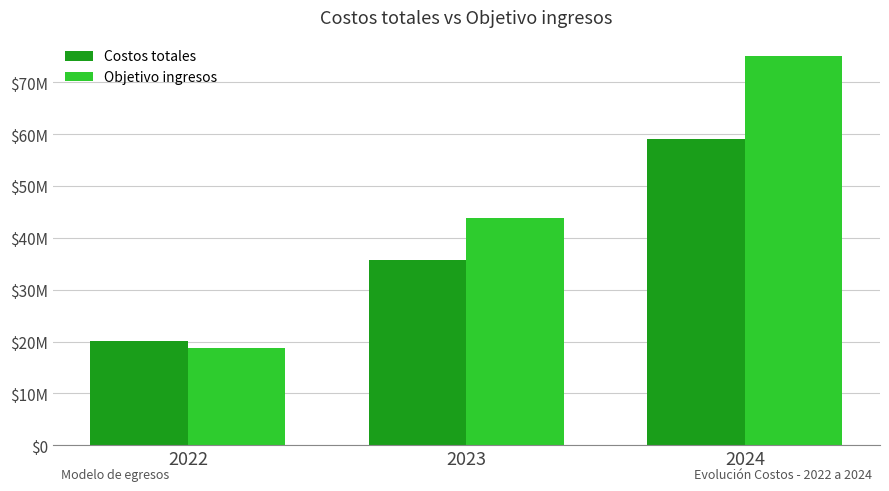

At which category is the sum across all series the highest?

2024